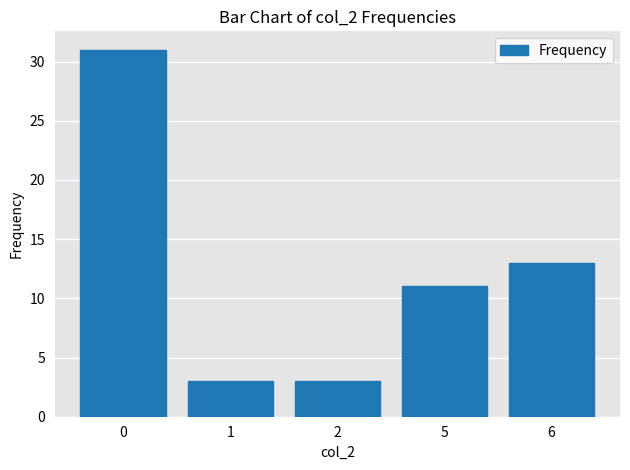

How many categories are shown in the chart?

5